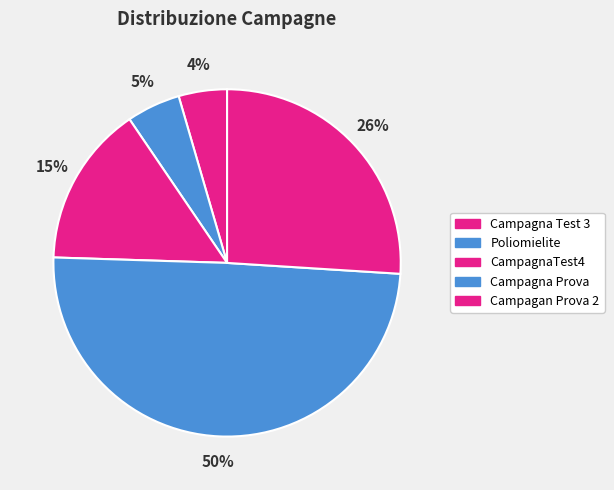

The CampagnaTest4 slice represents 15% of the pie. True or false?

True